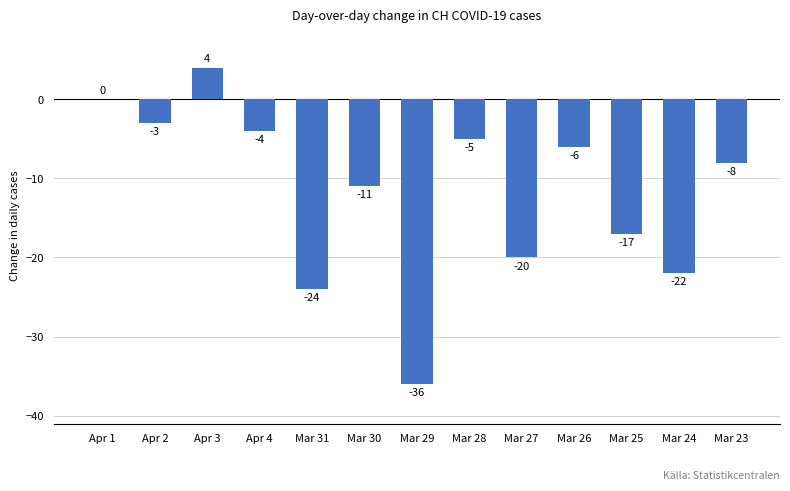

Reading left to right, list all the values displayed in this chart.

0	-3	4	-4	-24	-11	-36	-5	-20	-6	-17	-22	-8